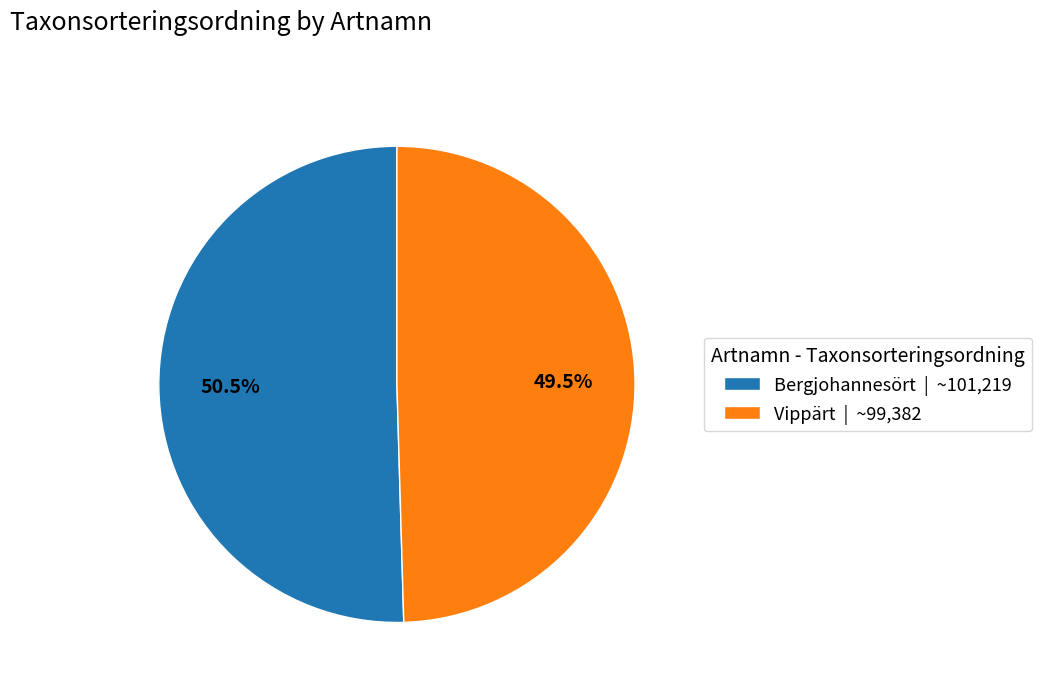

How many slices are in this pie chart?

2